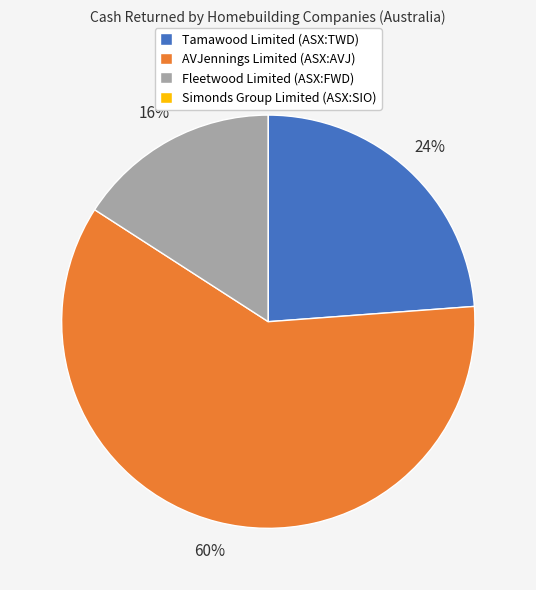

What is the ratio of the value at Tamawood Limited (ASX:TWD) to the value at Fleetwood Limited (ASX:FWD)?

1.5